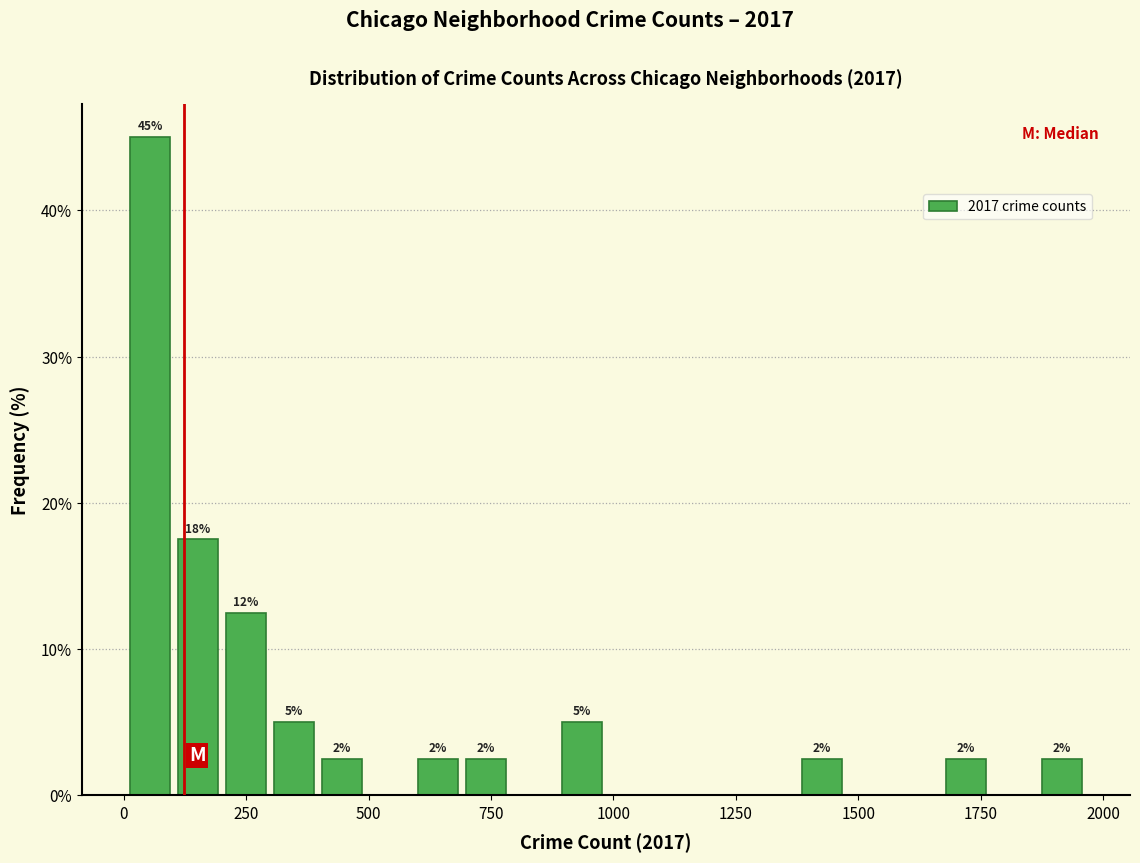

Around what value on the x-axis is the tallest bar? Give the approximate position of its centre, as read against the axis.

50